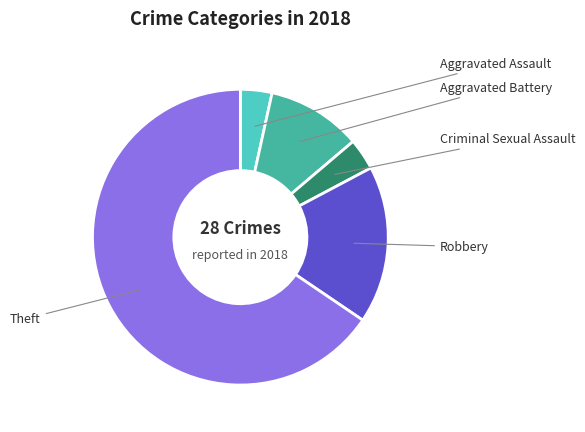

To the nearest percent, what is the difference between the largest and smallest slice percentages?

62%